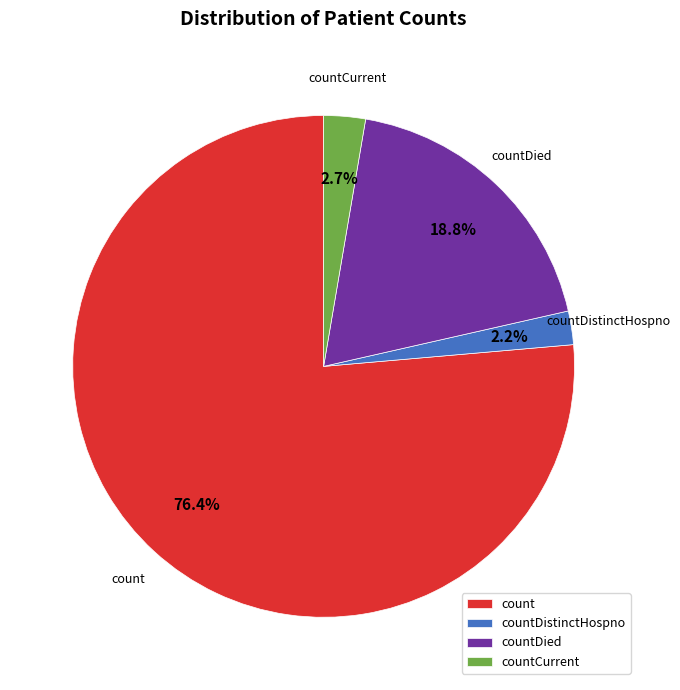

Which slice is the smallest?

countDistinctHospno